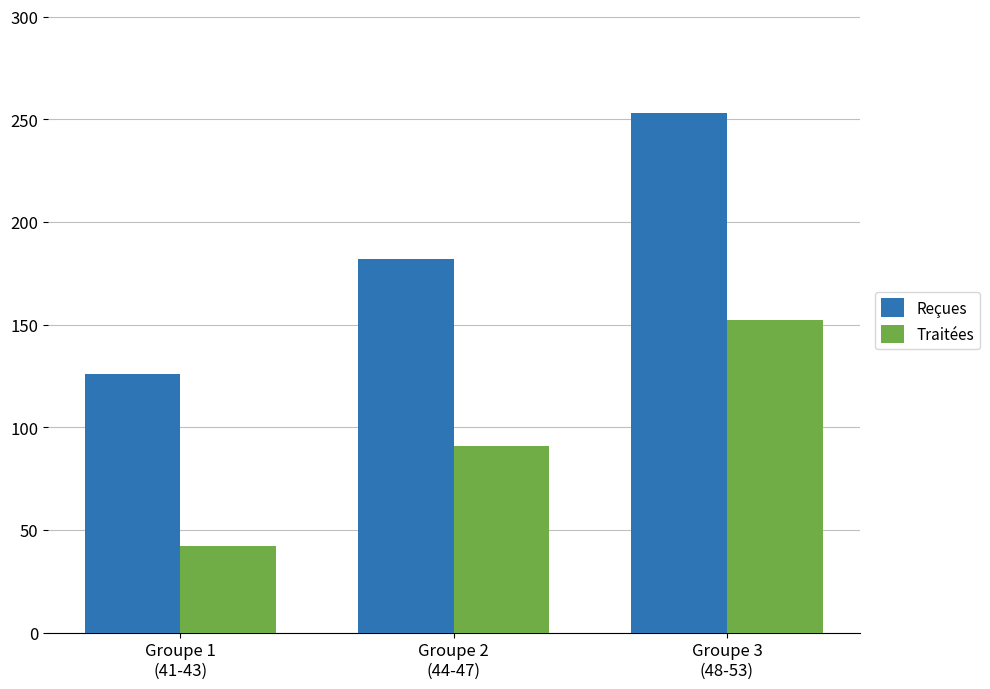

The Reçues series shows 126 at Groupe 1
(41-43). True or false?

True